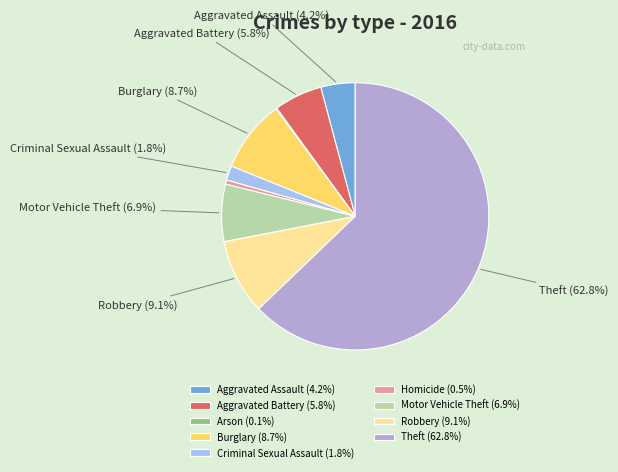

What percentage is the Aggravated Assault slice, to the nearest percent?

4%